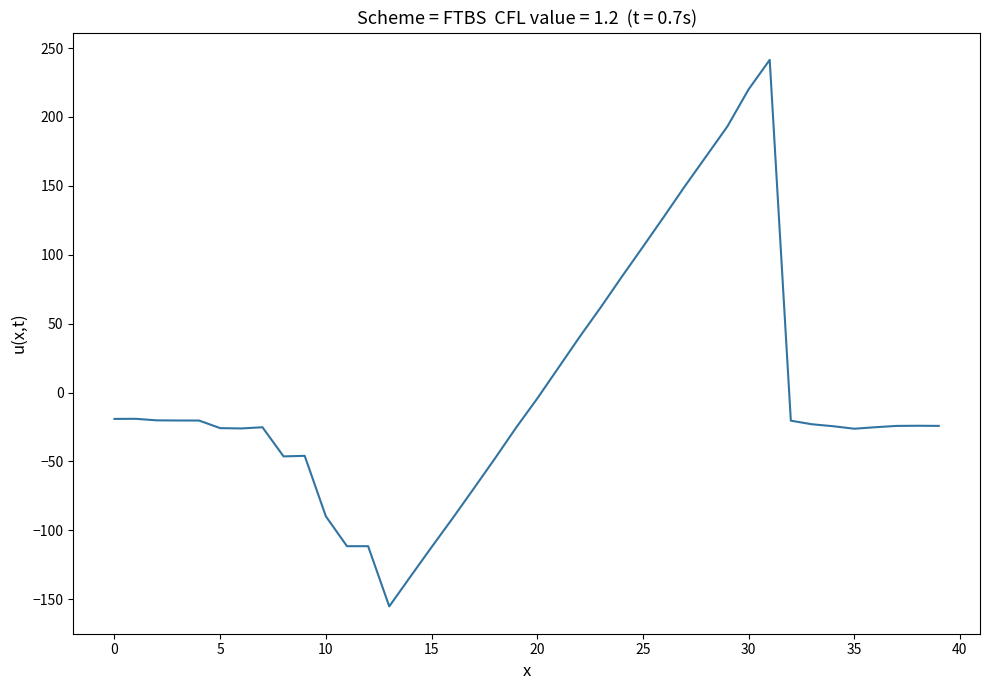

What is the smallest value displayed?

-155.2